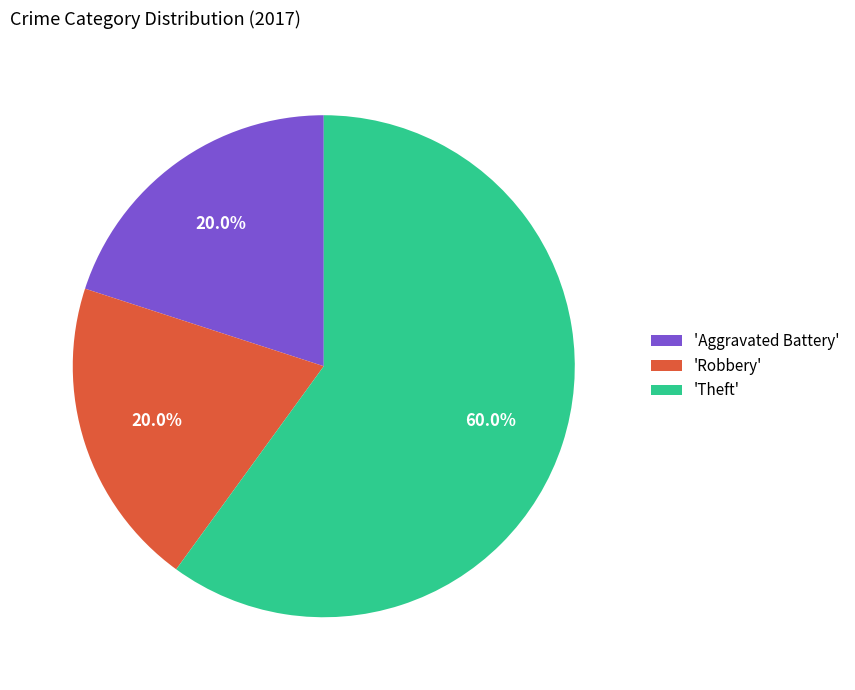

Which category has the biggest portion of the pie?

'Theft'